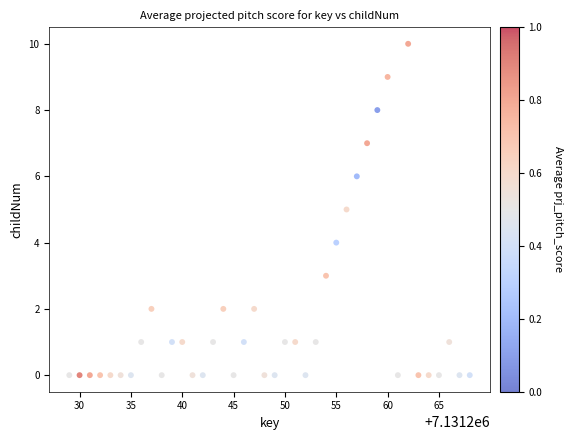

What is the range of X values (max minus min)?

39